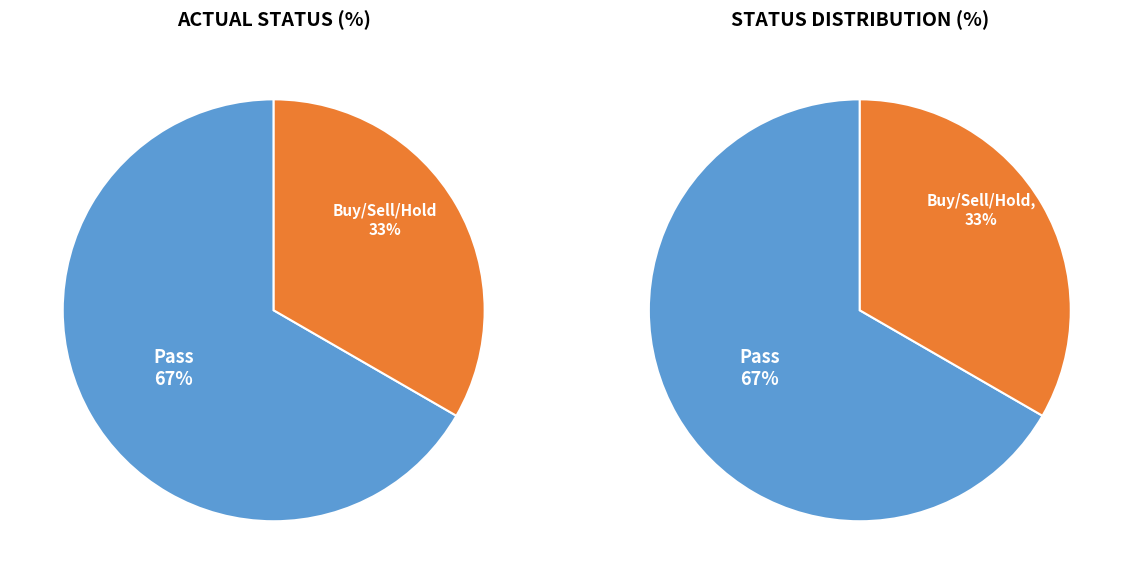

Does Sell represent more than half of the total?

No